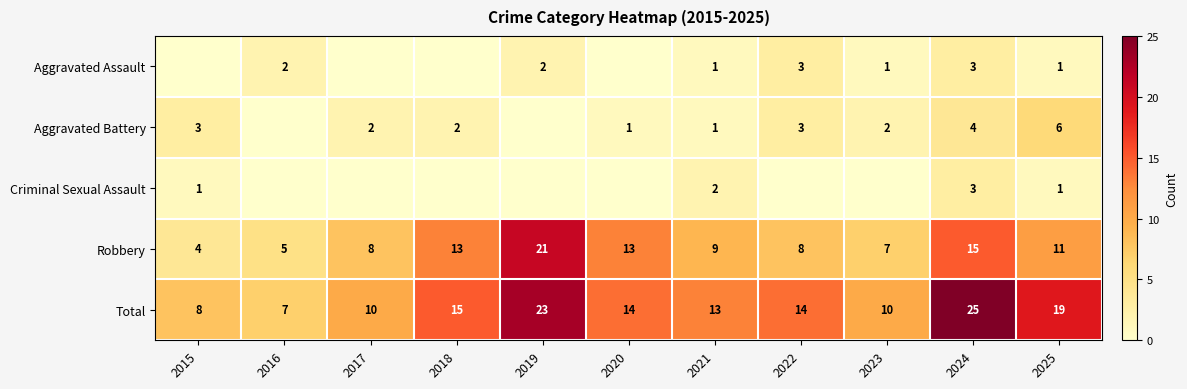

Is it true that Total equals 26 at 2025?

False